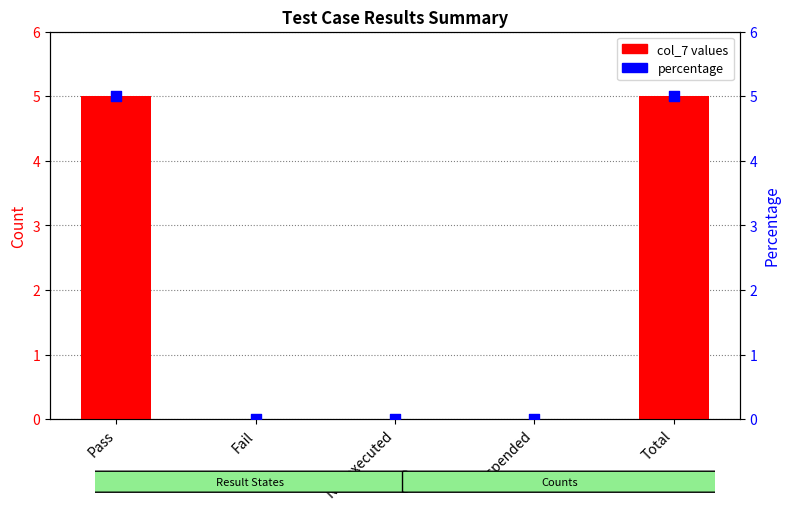

What are all the series names shown in the legend?

col_7 values, percentage